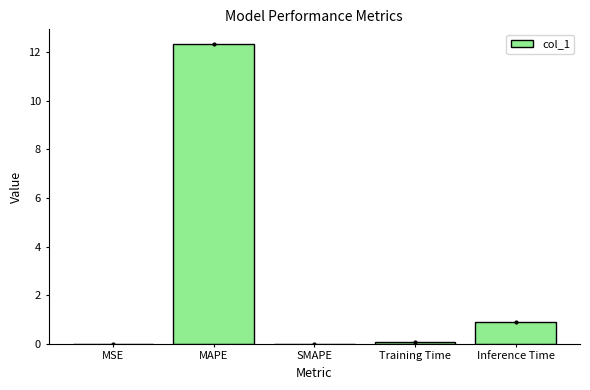

Reading left to right, transcribe all the data shown in this chart.

0.0	12.3	0.0	0.1	0.9